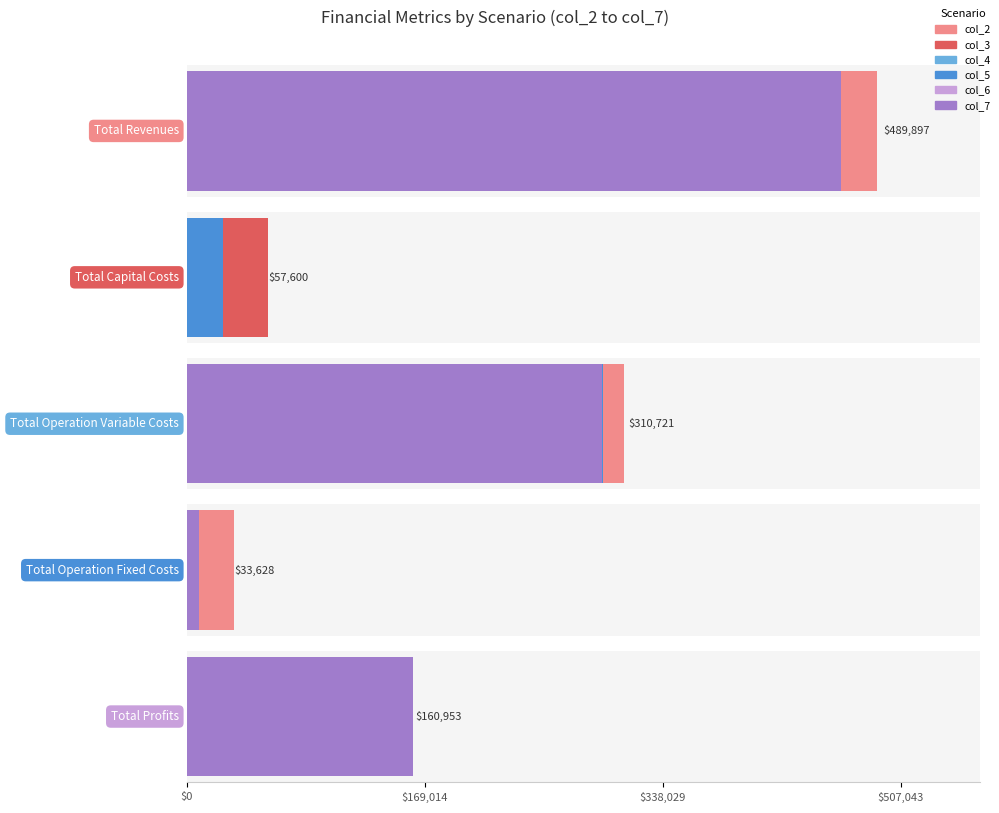

Where does the col_3 series first go above 95049?

Total Revenues